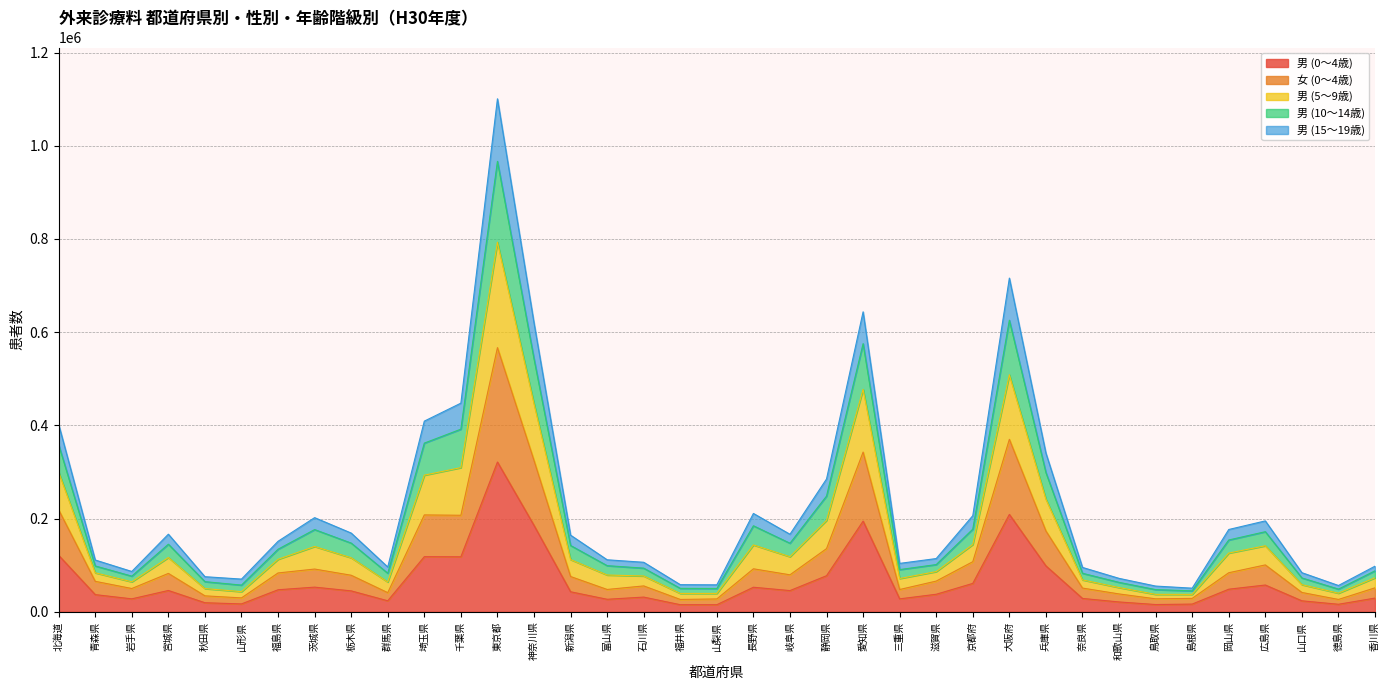

True or false: 男 (5～9歳) has a value of 19334 at 島根県.

False